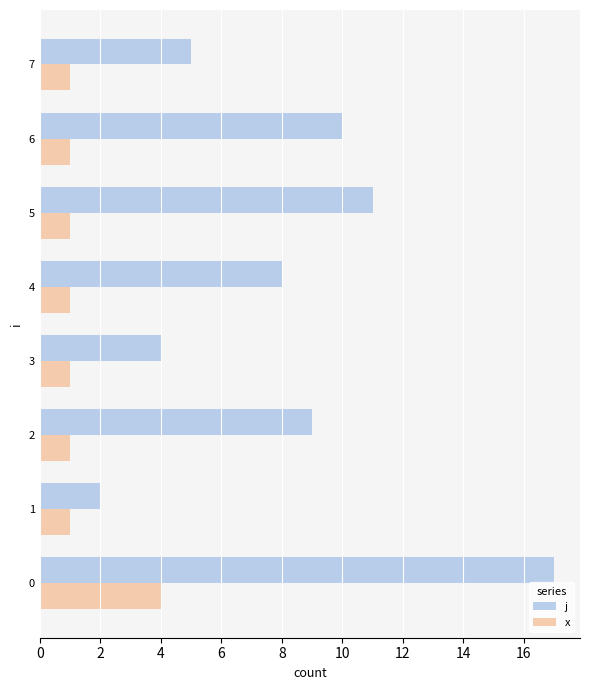

Which series has the largest range (max minus min)?

j